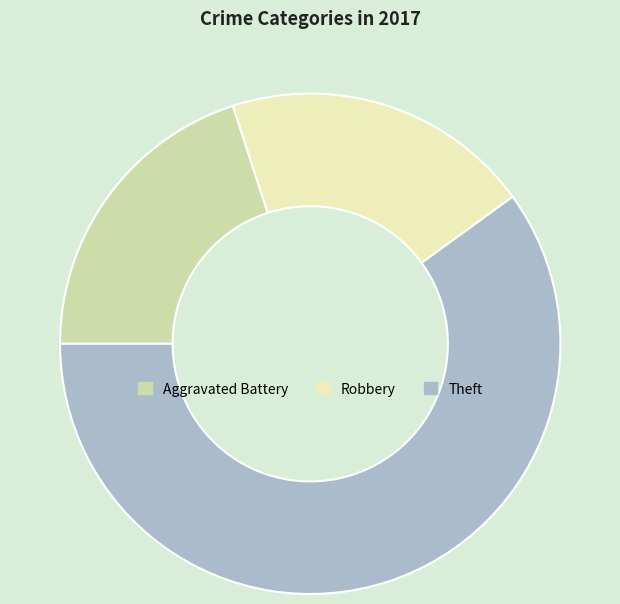

What is the ratio of the value at Aggravated Battery to the value at Robbery?

1.0